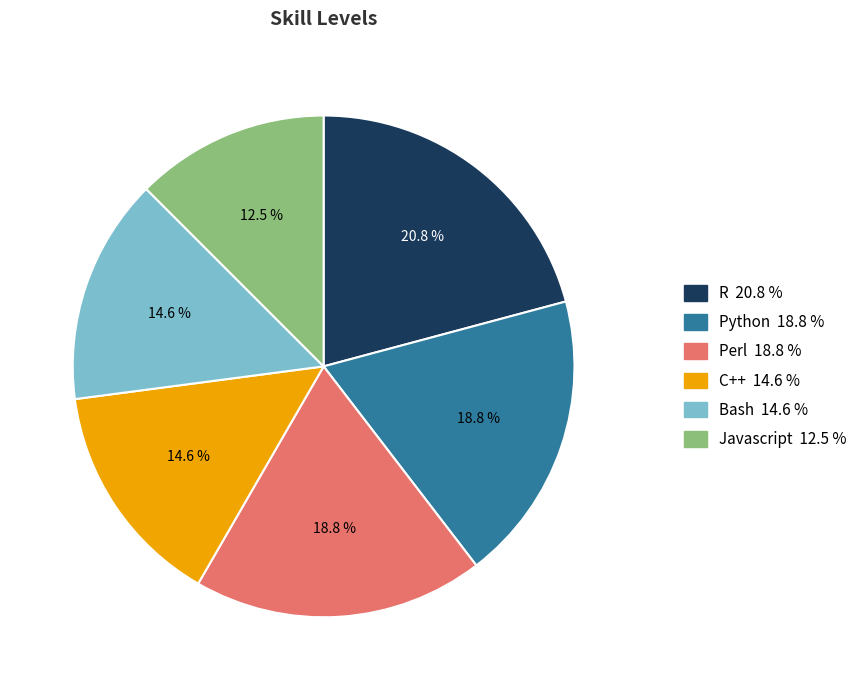

To the nearest percent, what is the combined percentage of Javascript and R?

33%